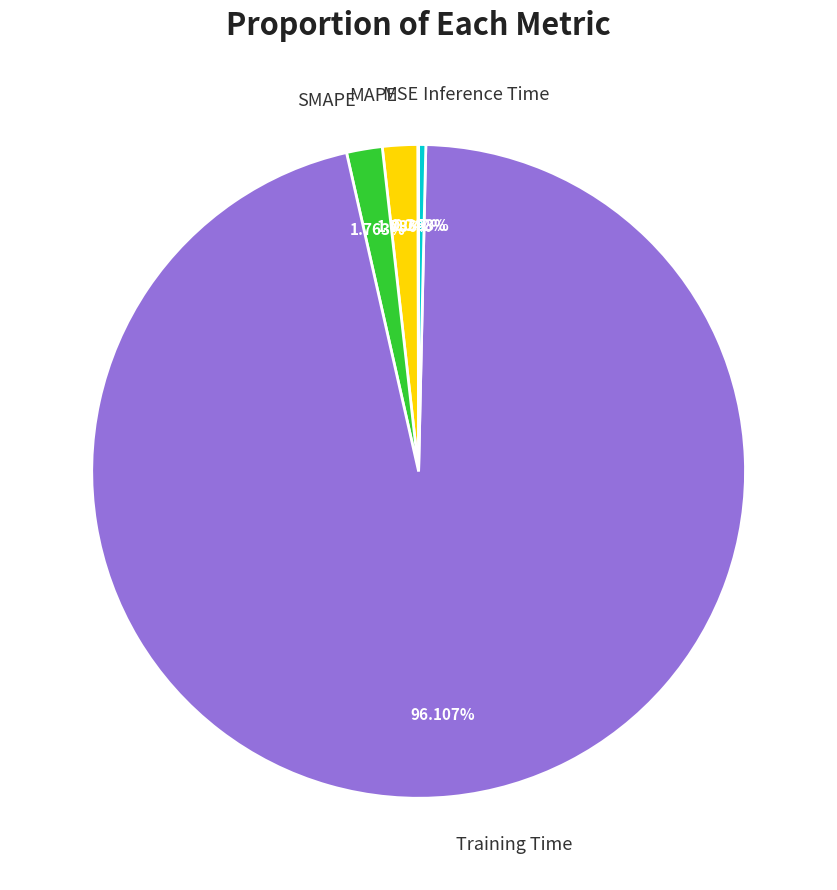

Is the sum of Inference Time and MAPE greater than half?

No